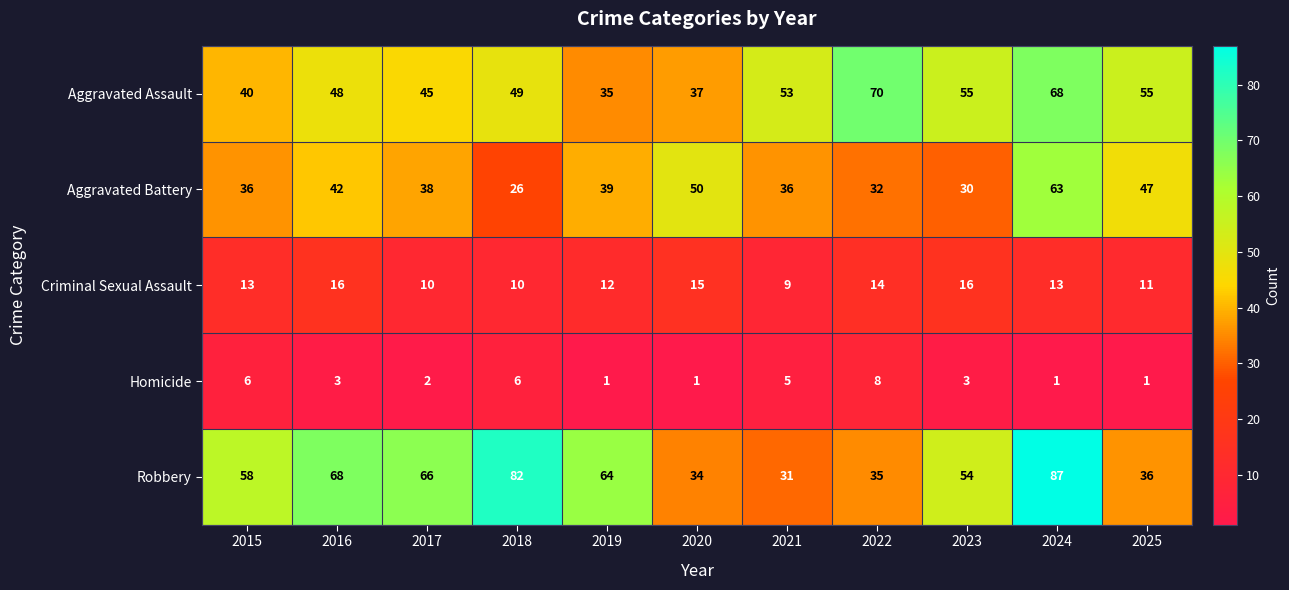

Between 2017 and 2021, which series saw the biggest shift?

Robbery